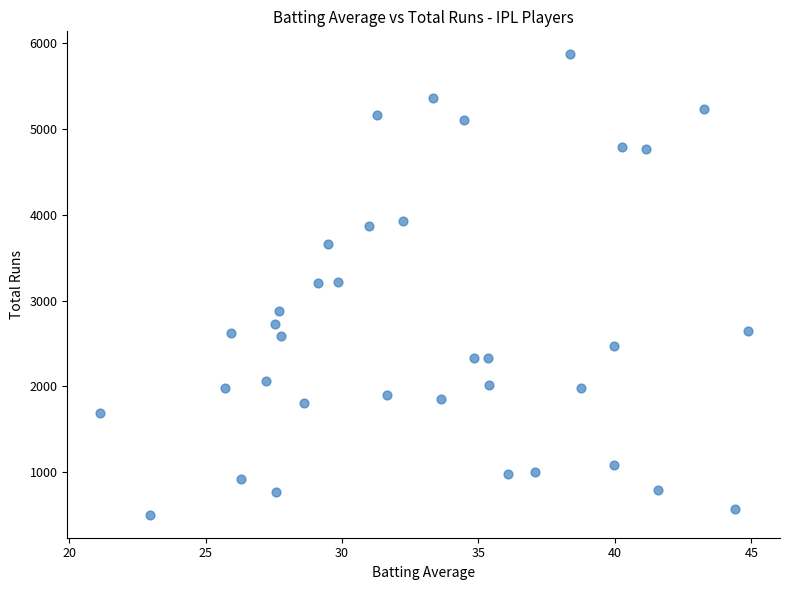

What is the range of Y values (max minus min)?

5367